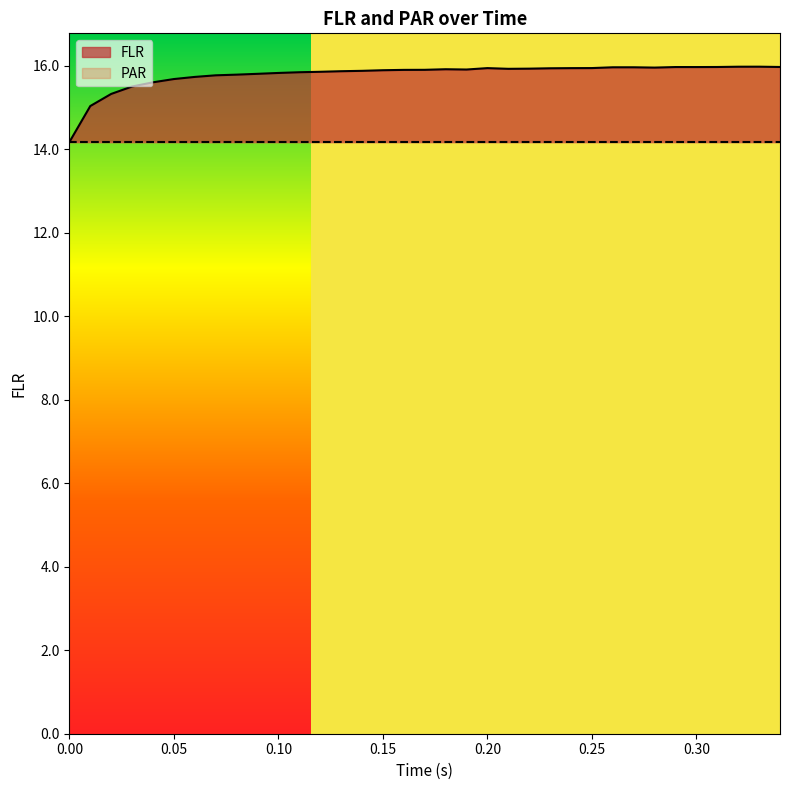

Where is the data nearest to the value 15?

0.01